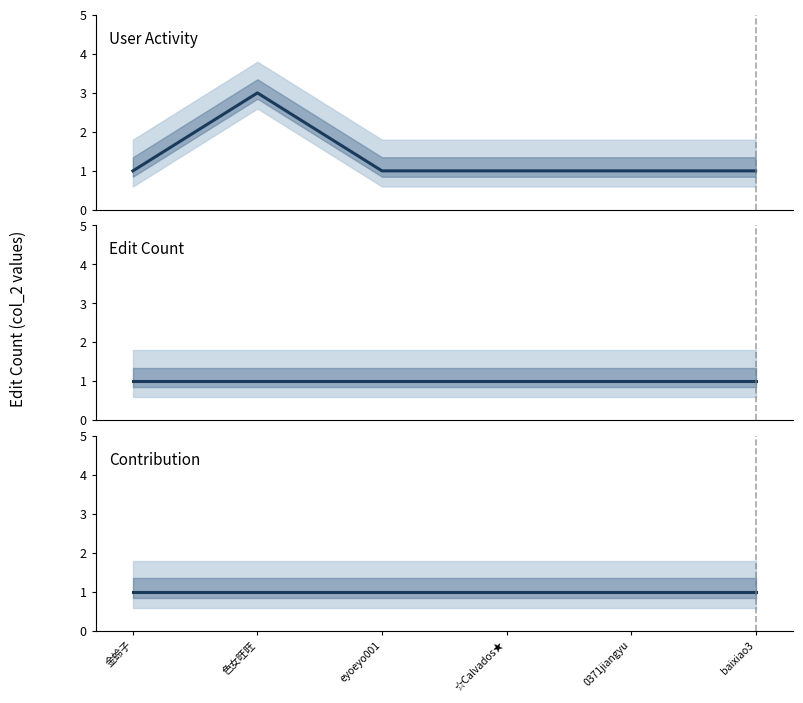

What are all the series names shown in the legend?

User Activity, Edit Count, Contribution